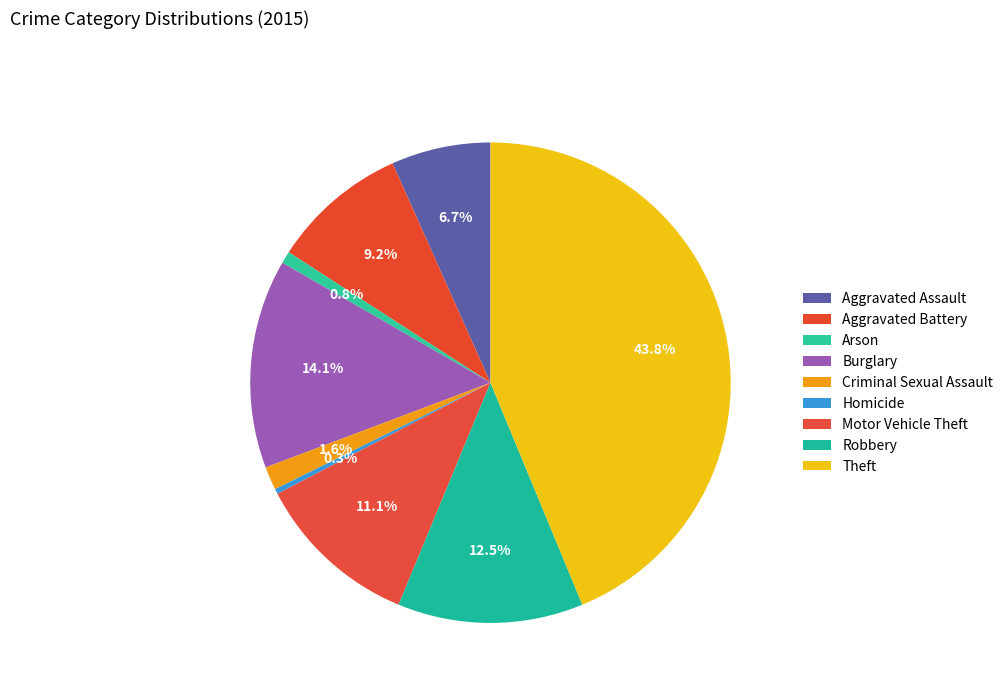

Count the number of slices in the pie.

9